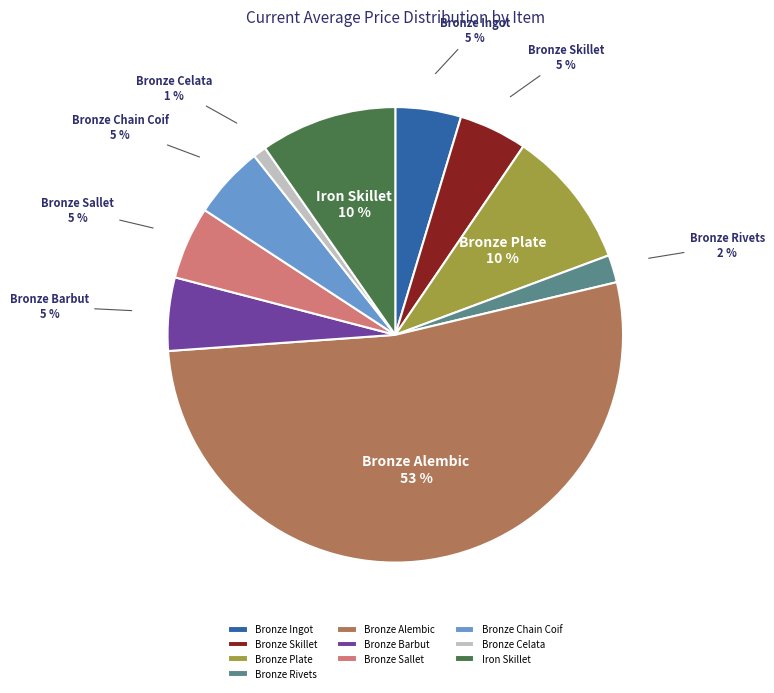

Which has a higher value, Bronze Alembic or Bronze Skillet?

Bronze Alembic